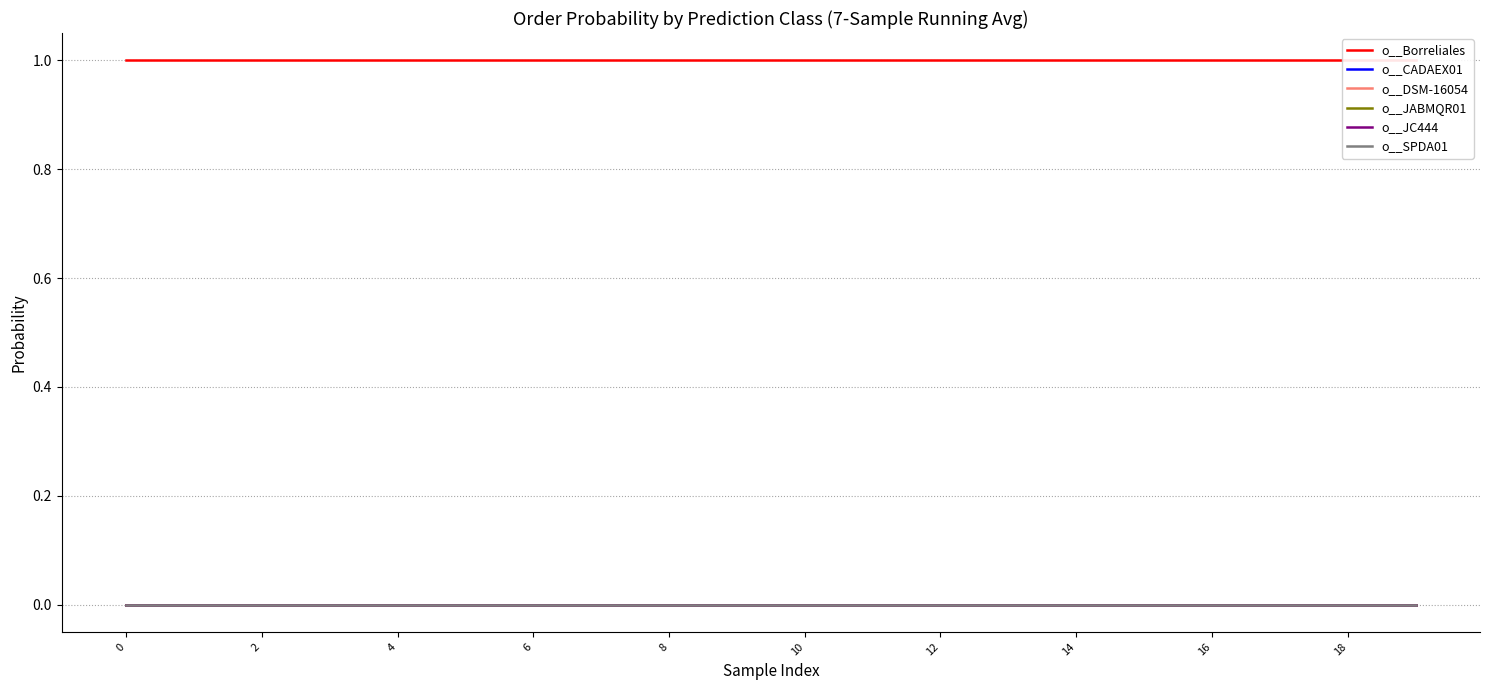

At how many categories does at least one series exceed 0?

20